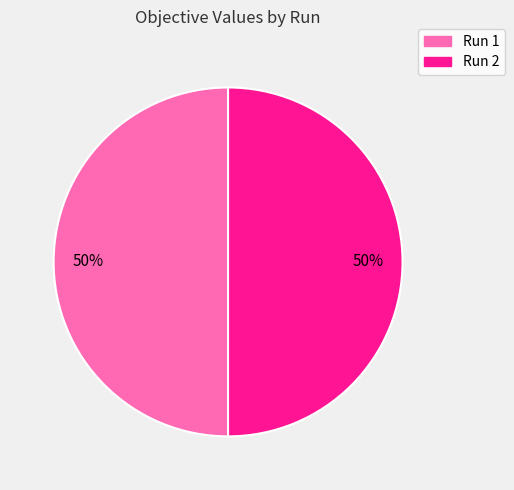

To the nearest percent, what portion does Run 2 represent?

50%